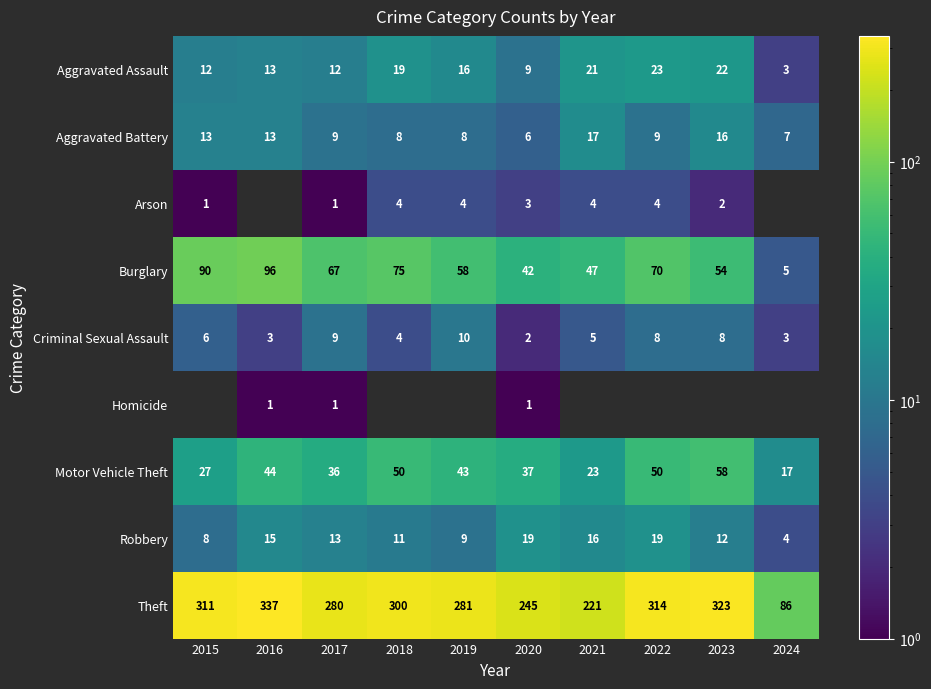

Which category has the highest value in the Theft series?

2016